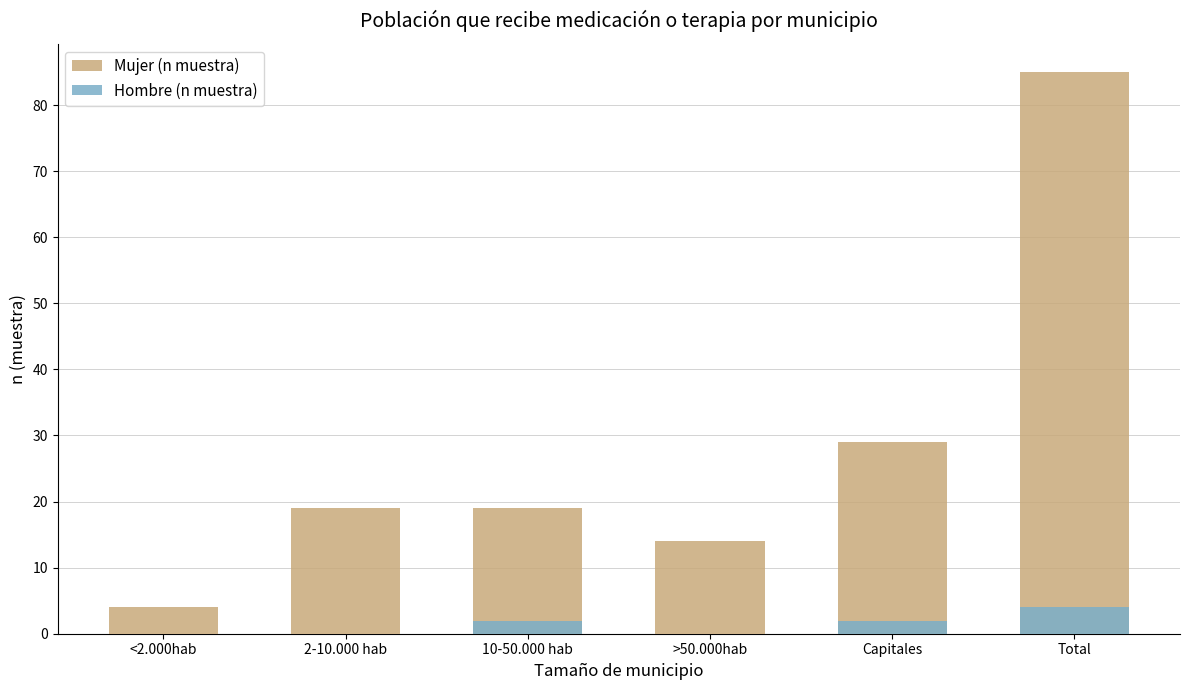

What is the difference between the Hombre (n muestra) values at 10-50.000 hab and Total?

2